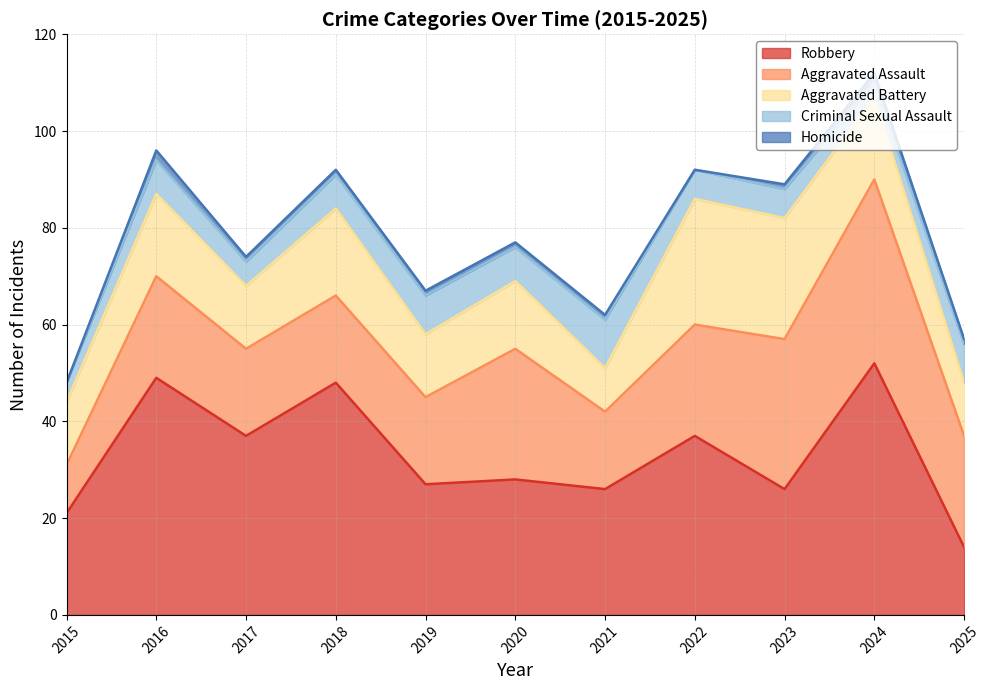

How many interior local valleys does the Robbery series have?

4